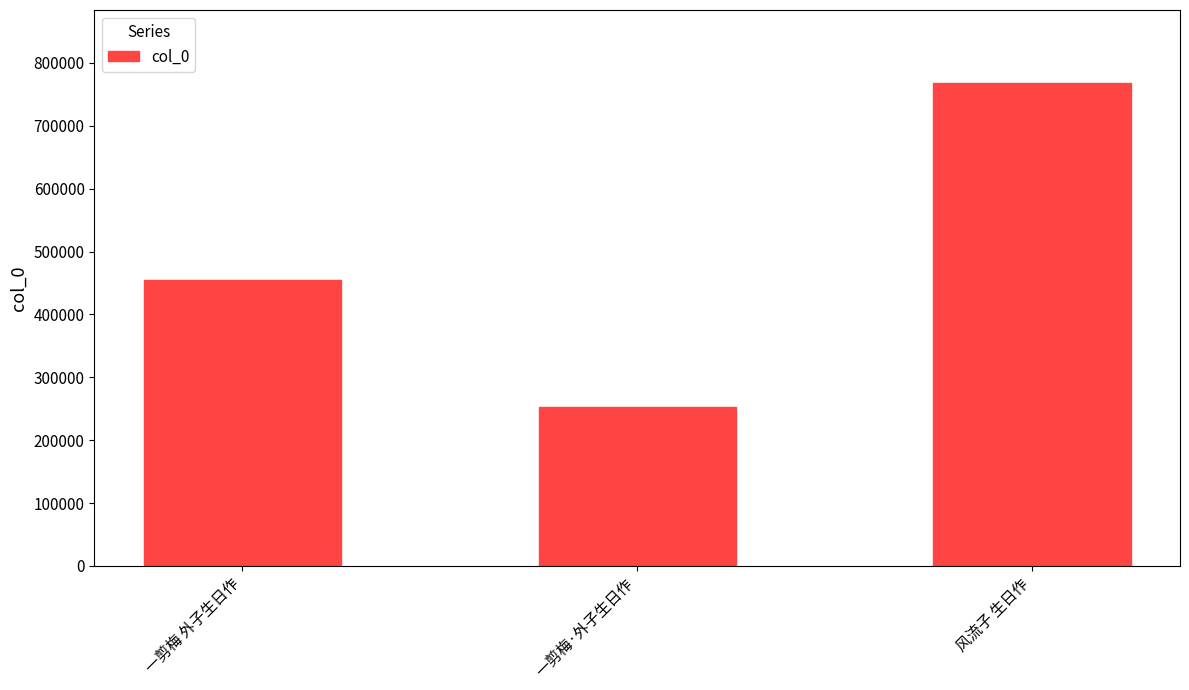

How many data points does each series have?

3